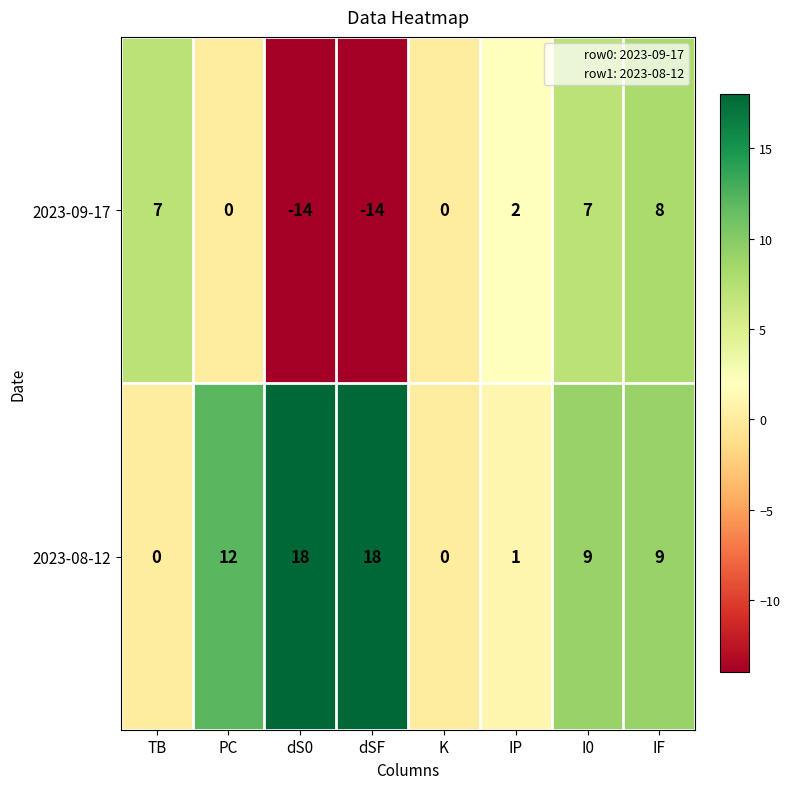

What is the difference between the maximum and second lowest values in the 2023-08-12 series?

18